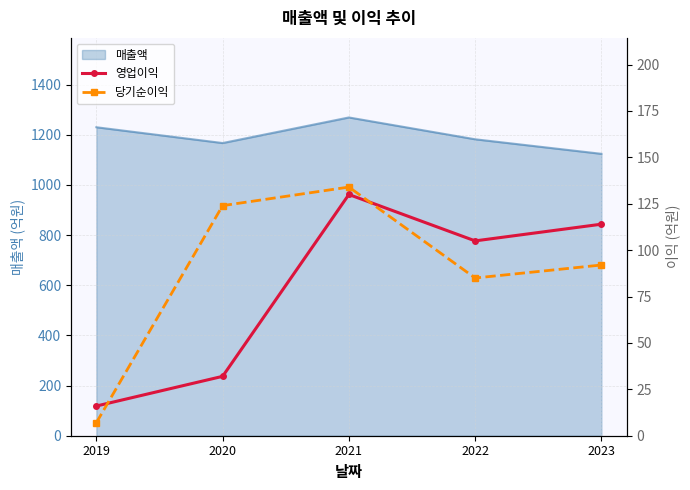

Which series has the widest spread of values?

당기순이익